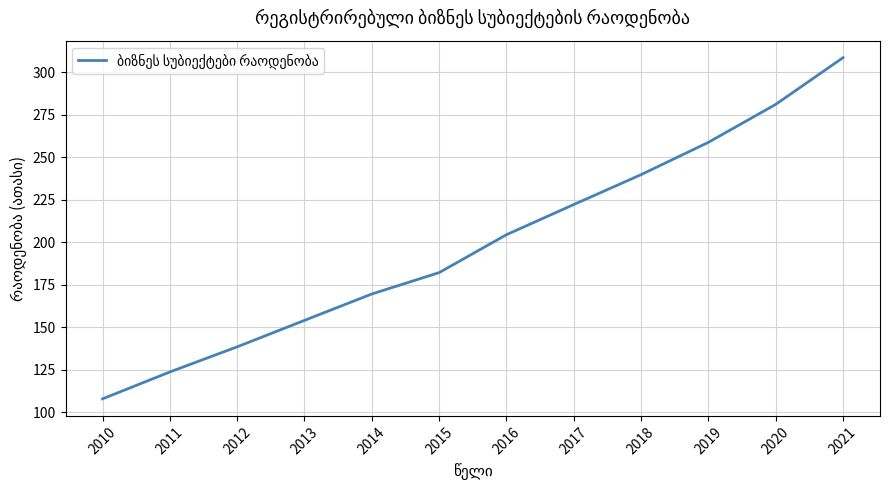

What is the difference between the maximum and second lowest values?

184.9